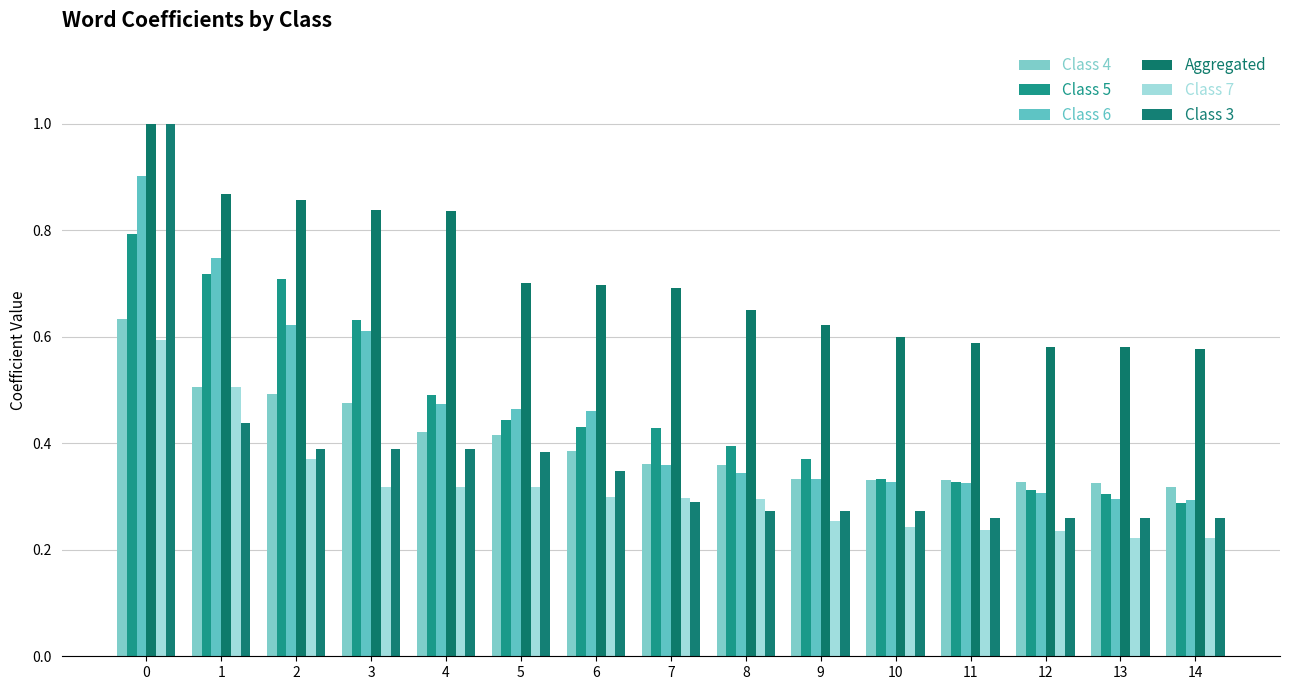

What is the highest value of the Class 6 series?

0.9